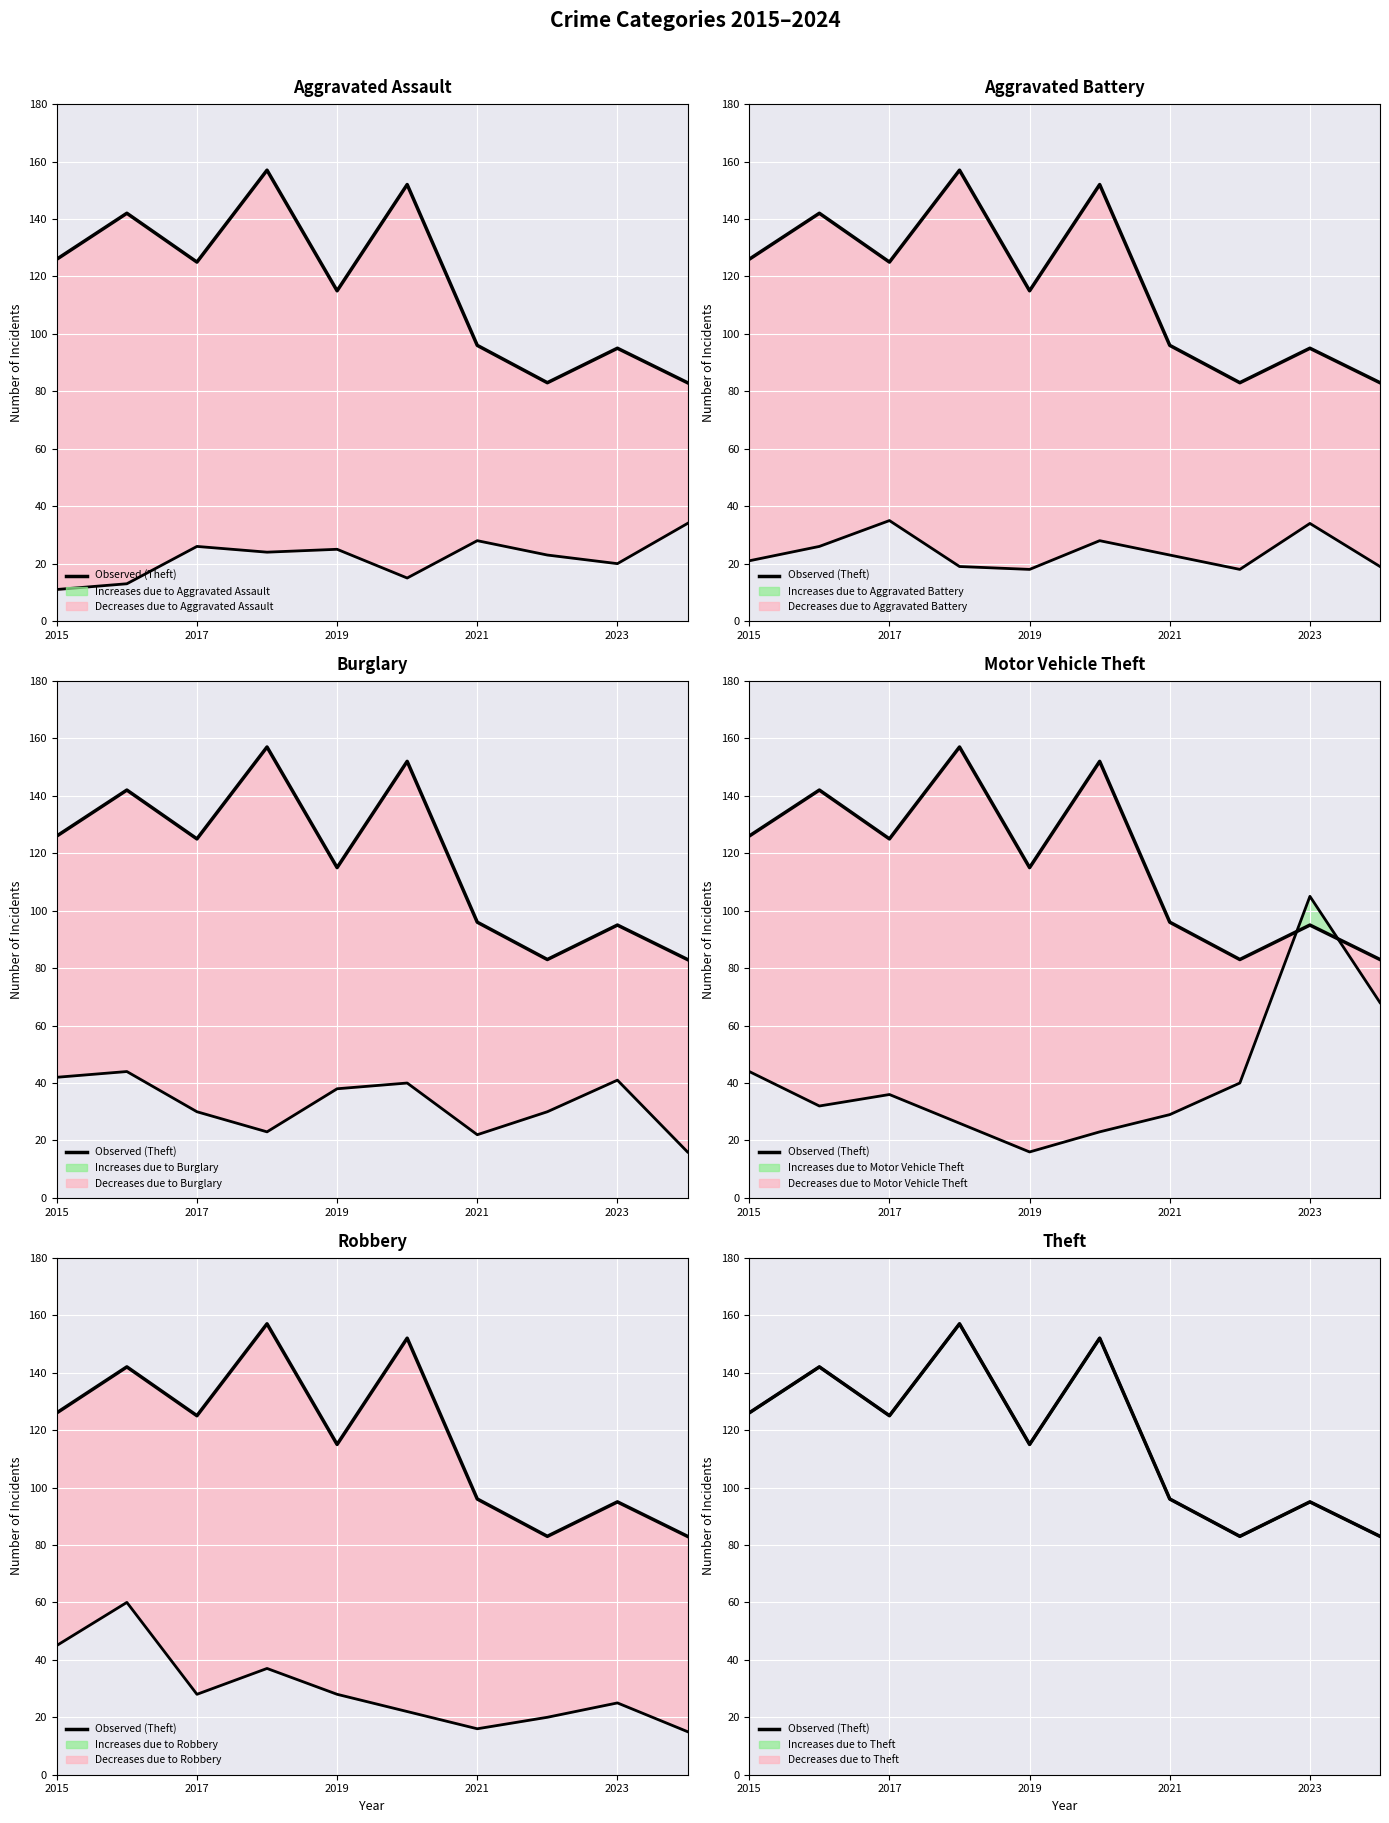

Which category has the lowest value across all series?

2015